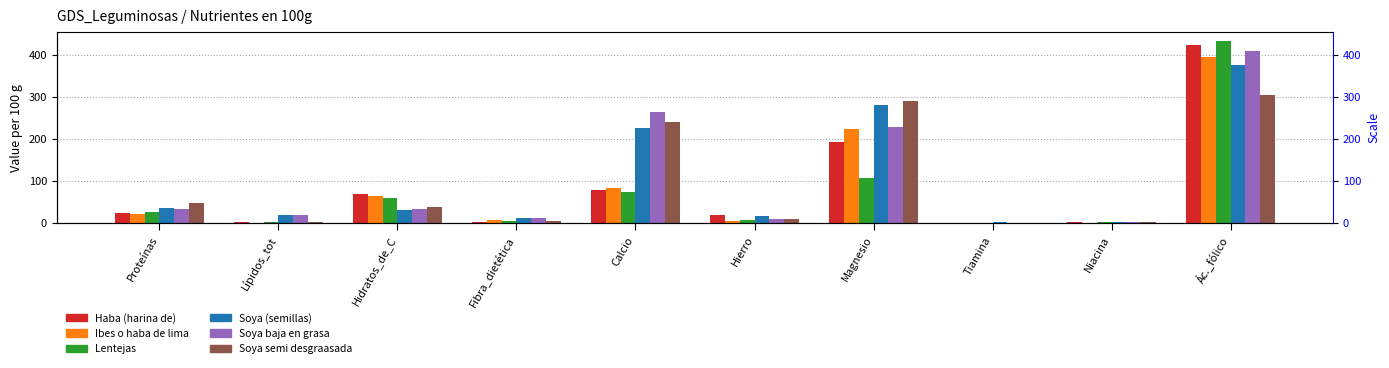

Between Hidratos_de_C and Ác._fólico, which series saw the biggest shift?

Soya baja en grasa